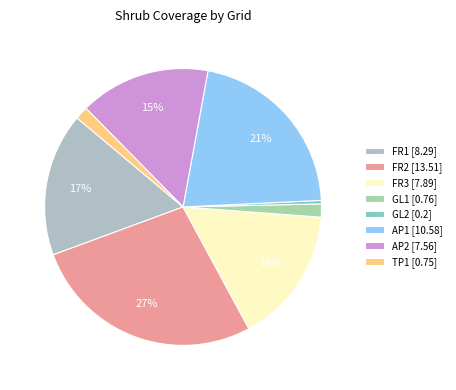

To the nearest percent, what is the average slice percentage?

12%